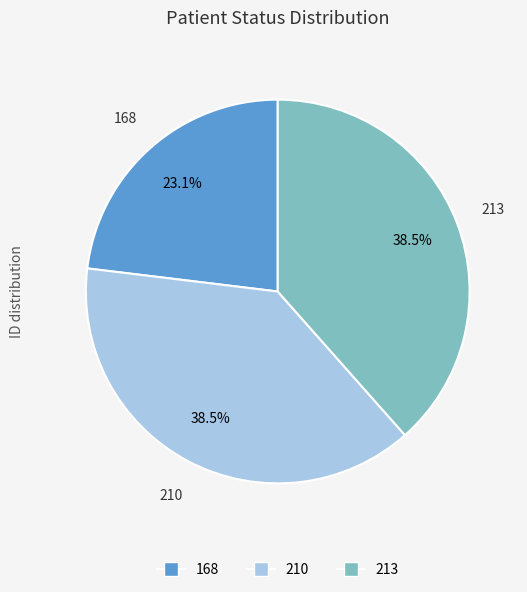

Which category has the smallest portion of the pie?

168